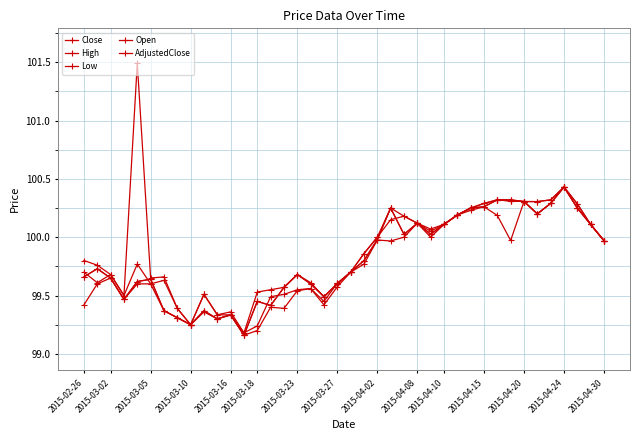

Is this an area chart (filled region under the line)?

No